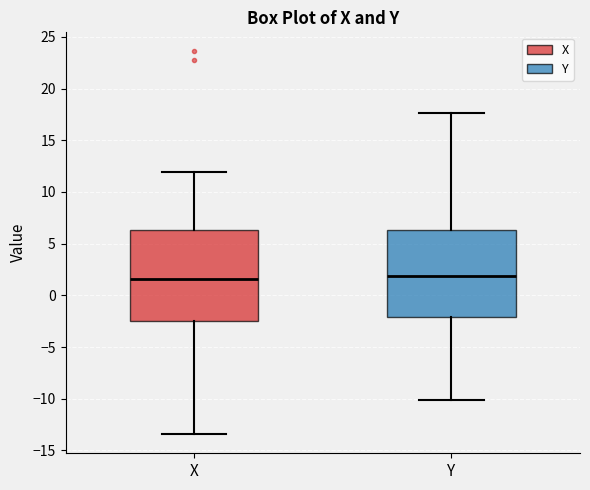

Reading left to right, read every box against the y-axis: the position of its median line, the range the box covers, and the ends of its whiskers. The values are not printed on the chart, so give them approximately, as read against the axis.

X: median 1.5, box -2.5 to 6.5, whiskers -13.5 to 12.0
Y: median 2.0, box -2.0 to 6.5, whiskers -10.0 to 17.5